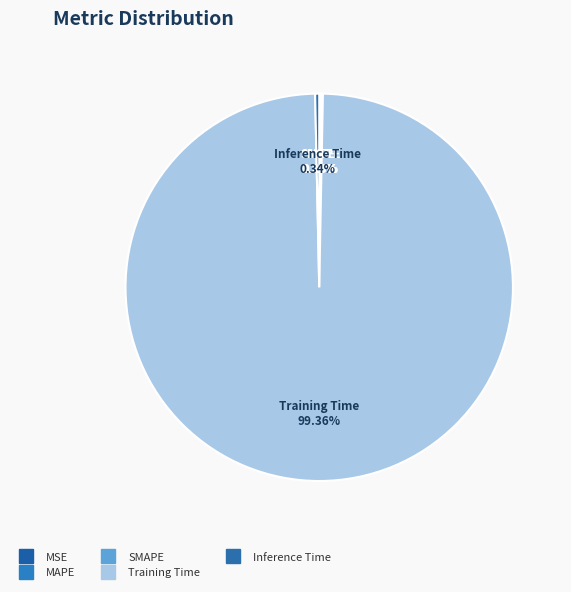

The Training Time slice represents 99% of the pie. True or false?

True